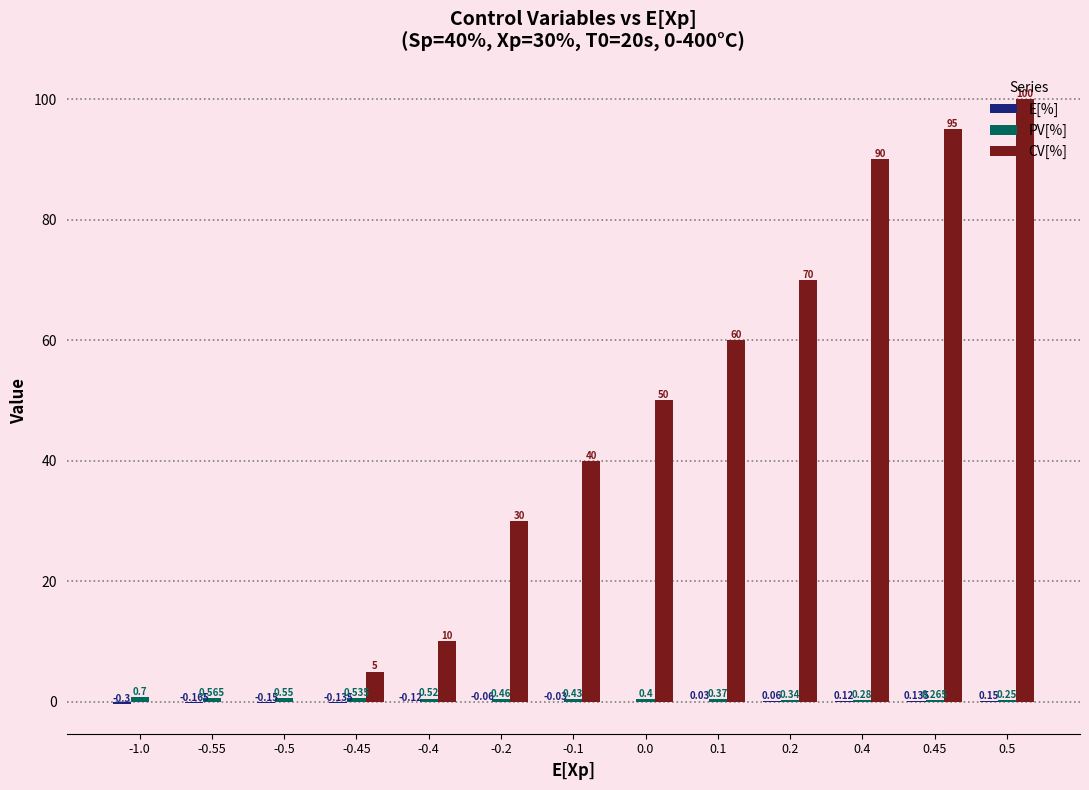

Between -0.2 and 0.2, which series saw the biggest shift?

CV[%]